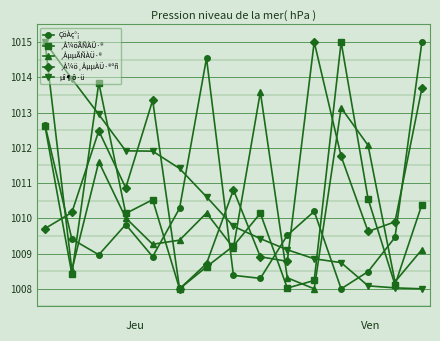

What is the smallest value displayed?

1008.0